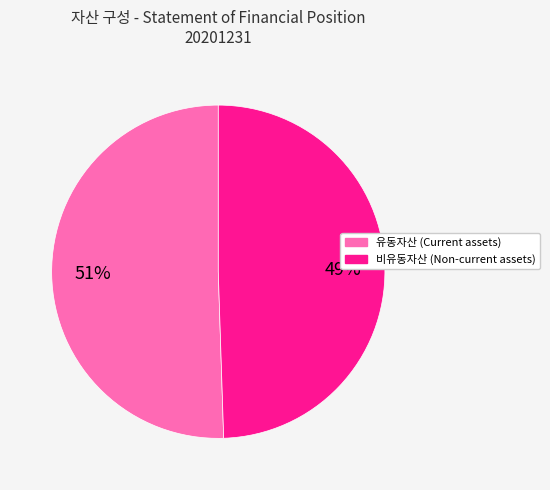

Combined, do 유동자산 and 비유동자산 account for over 50%?

Yes